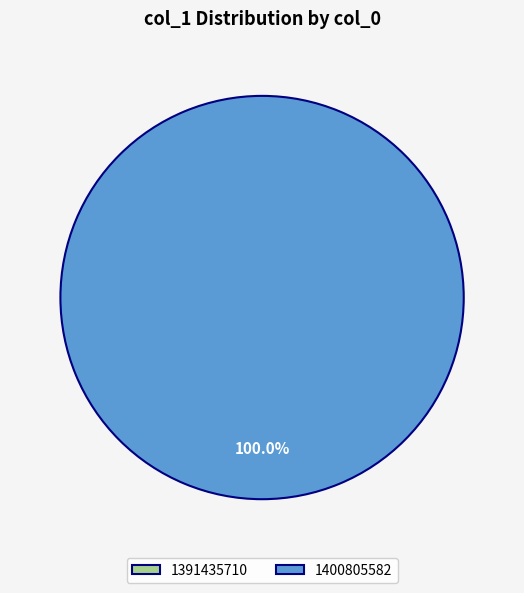

Between 1391435710 and 1400805582, which is larger?

1400805582